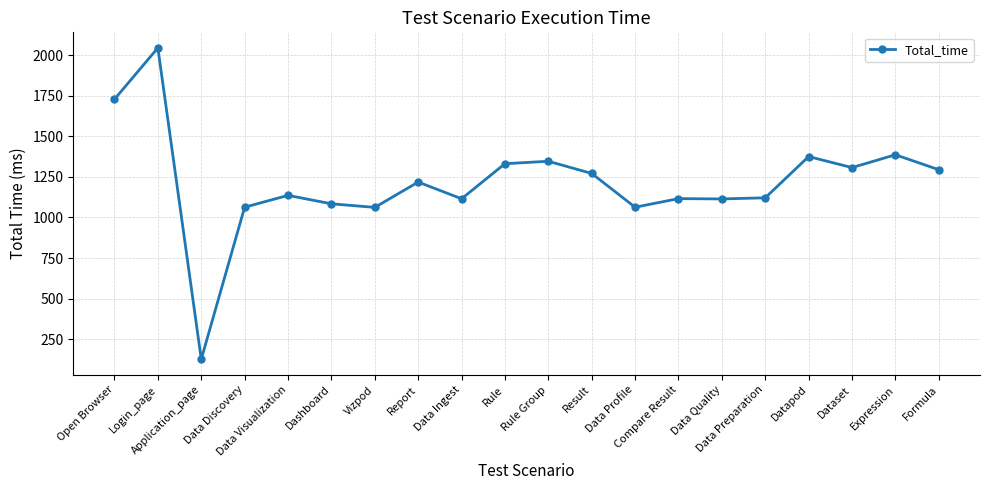

What is the value of the 3rd point from the left?

127